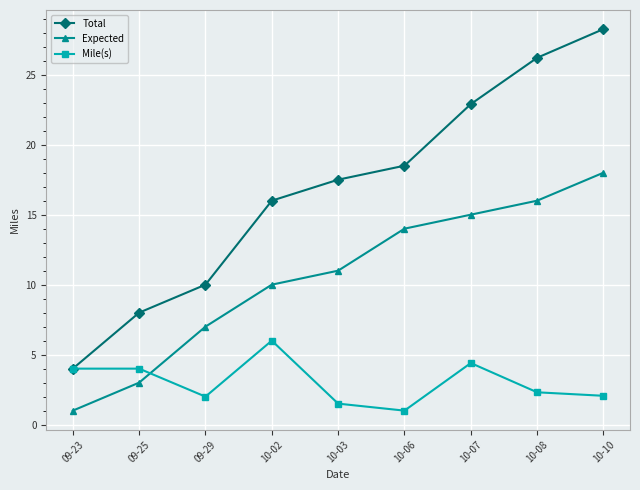

What is the sum of all Expected values?

95.0